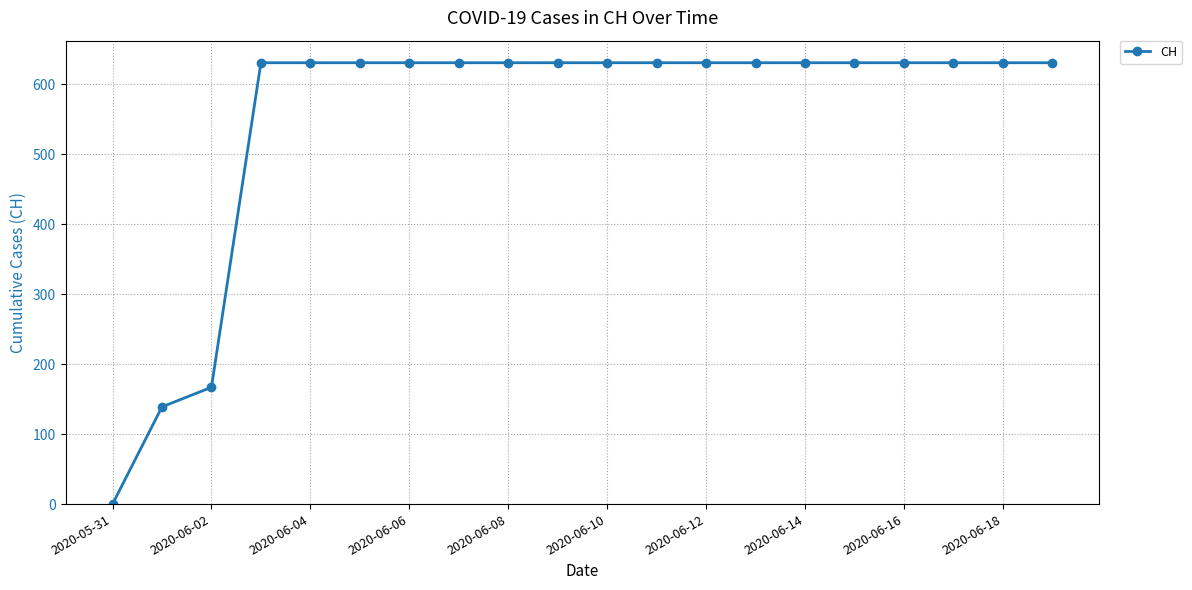

What is the difference between the maximum and second lowest values?

492